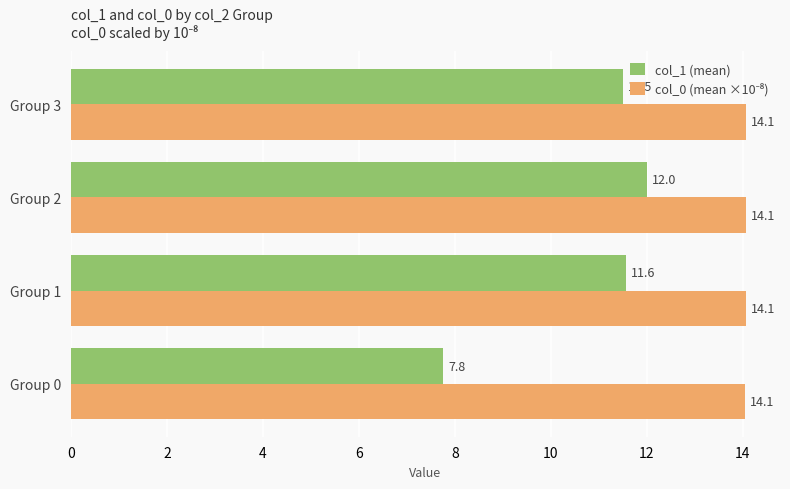

At how many categories does at least one series exceed 9?

4